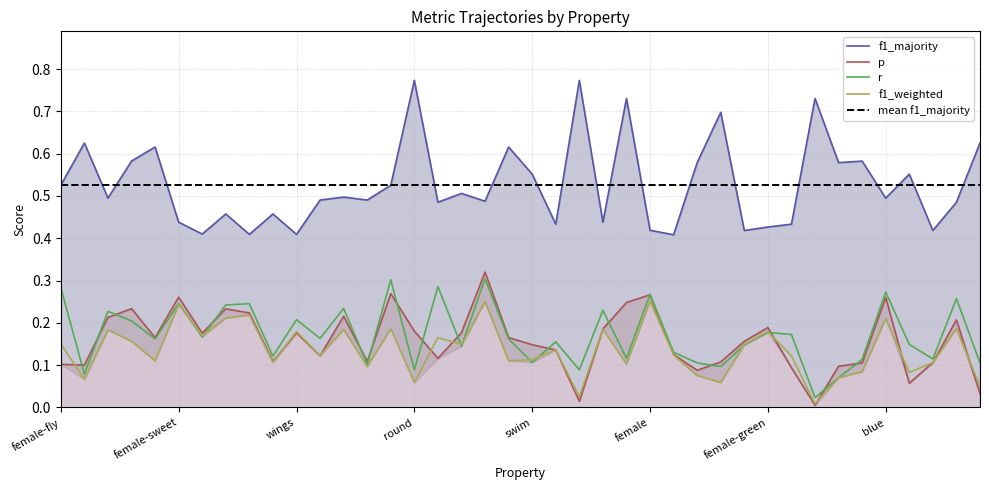

Between female and hot, which is larger?

female